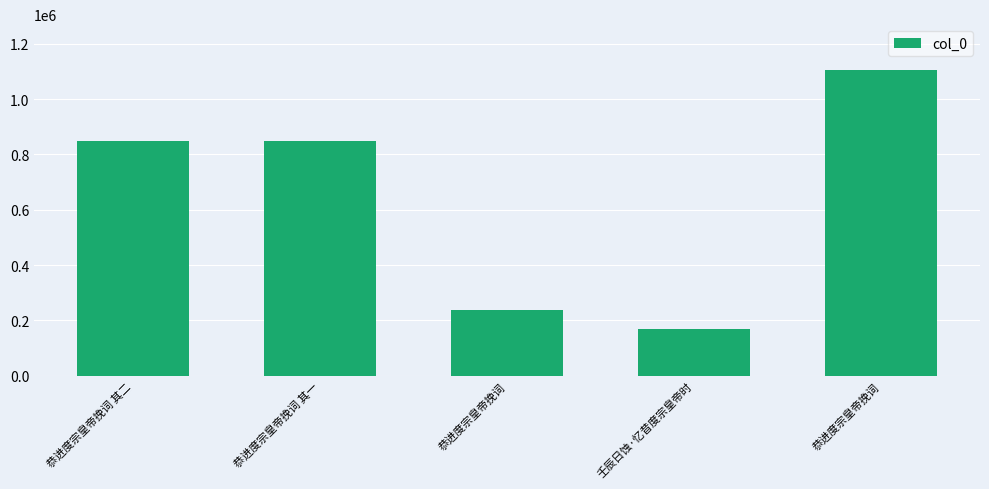

Reading left to right, extract all data points from this chart.

849675	849674	237491	170609	1104832